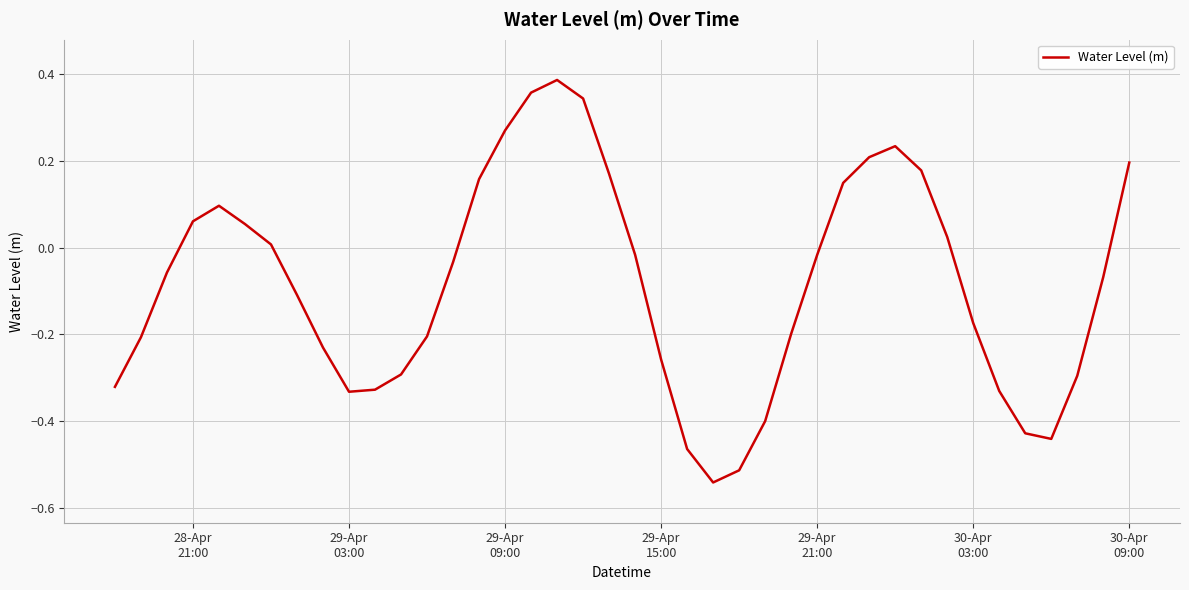

What is the difference between the maximum and minimum values?

0.9